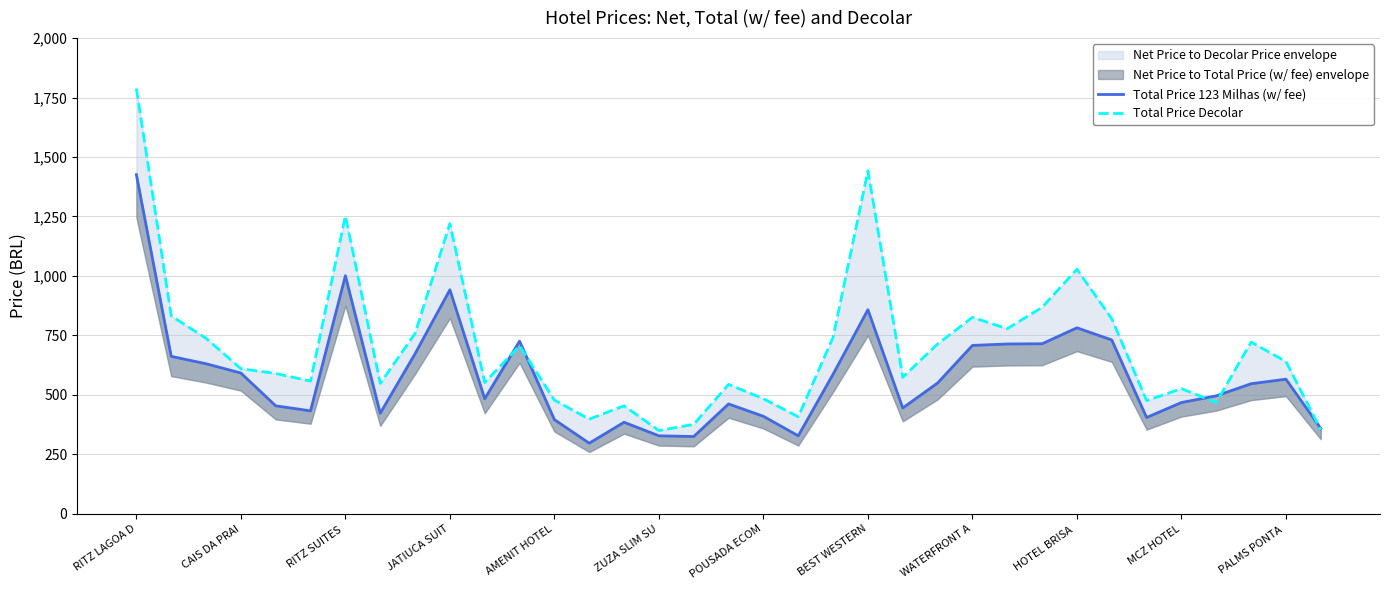

How many interior local peaks does the Total Price Decolar series have?

10